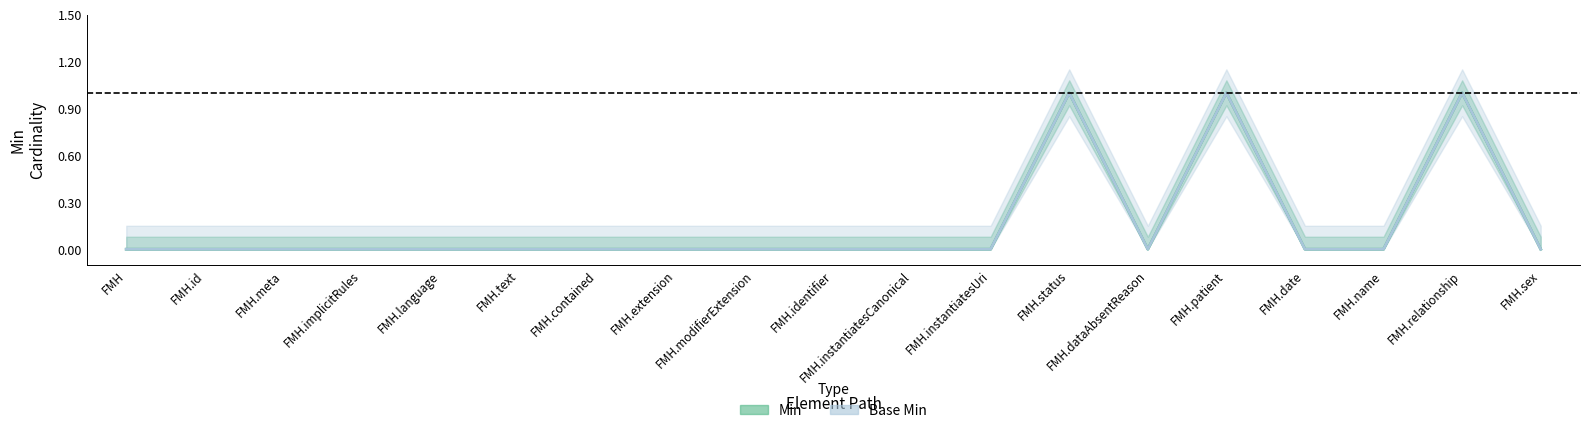

List the series in order of their peak value, lowest first.

Min, Base Min